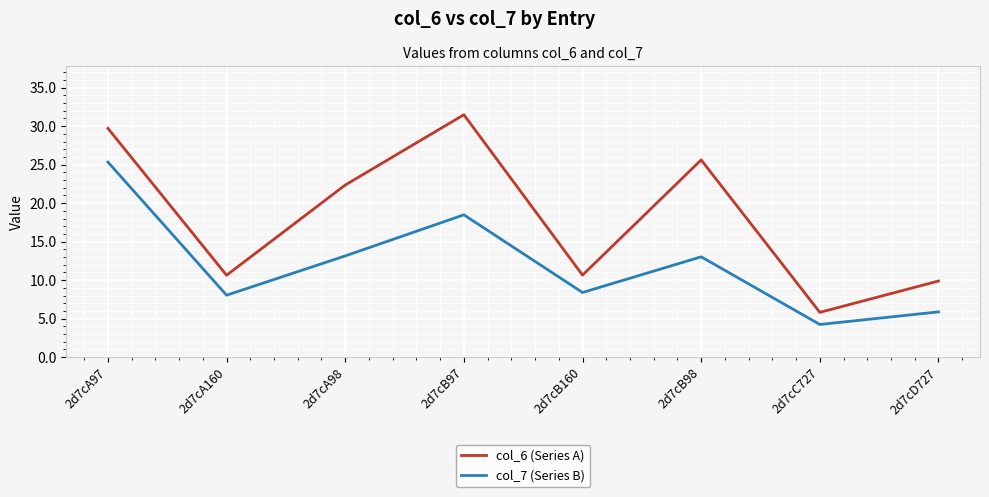

List the series in order of their peak value, highest first.

col_6 (Series A), col_7 (Series B)